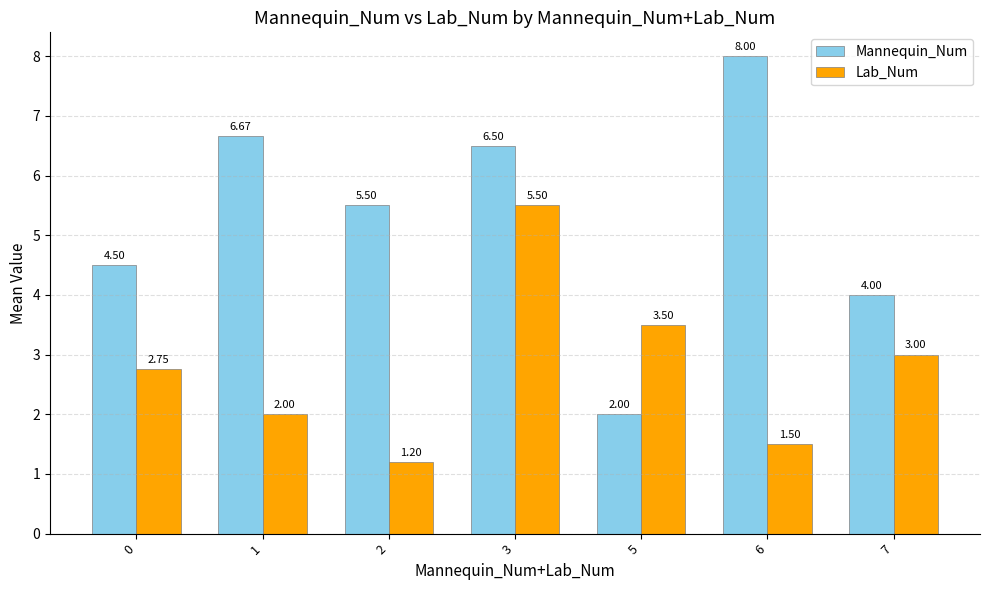

Read the Lab_Num value at 2.

1.2